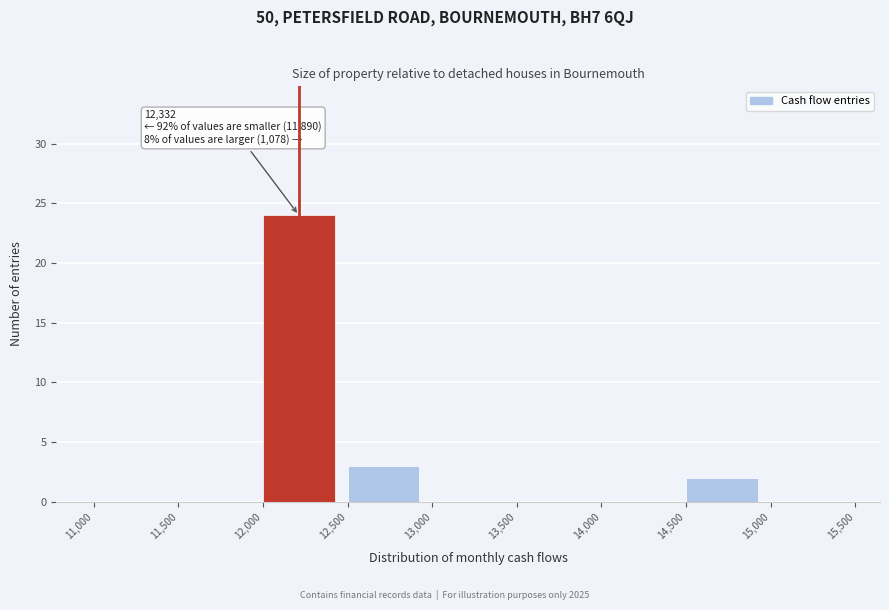

Which range on the x-axis has the tallest bar?

12,000 to 12,500